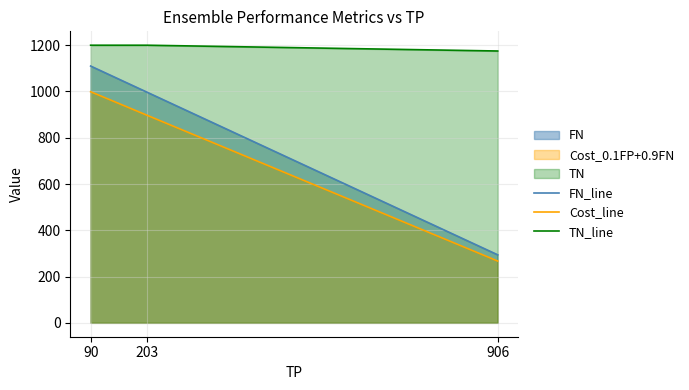

Which label corresponds to the largest value in the chart?

90